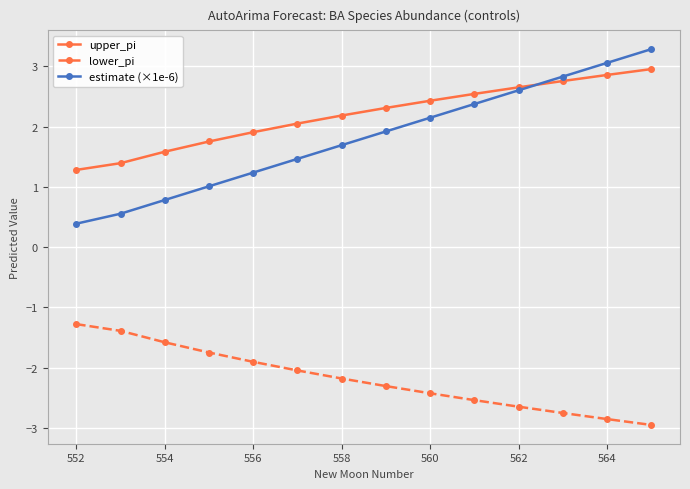

What is the minimum value for estimate (×1e-6)?

0.4